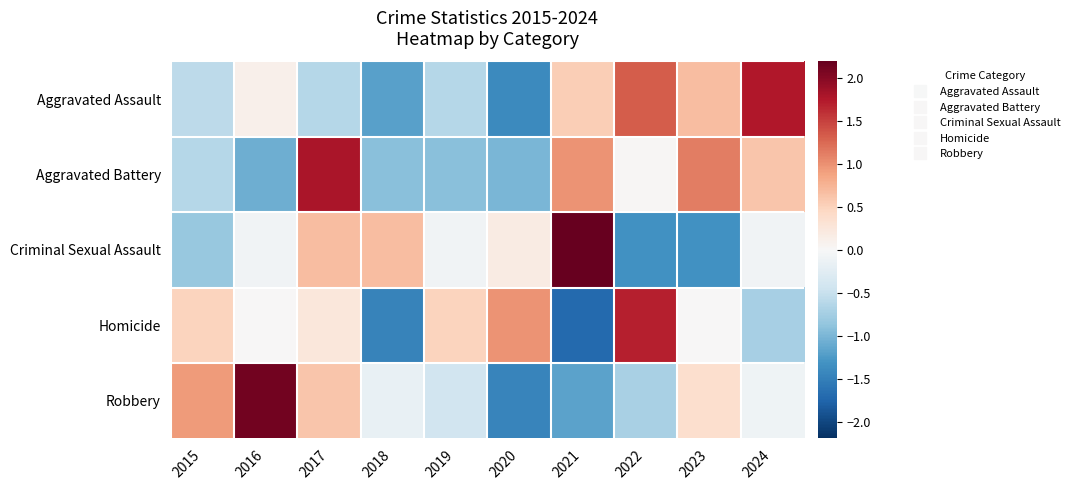

What is the total value across all series at 2020?

-2.7